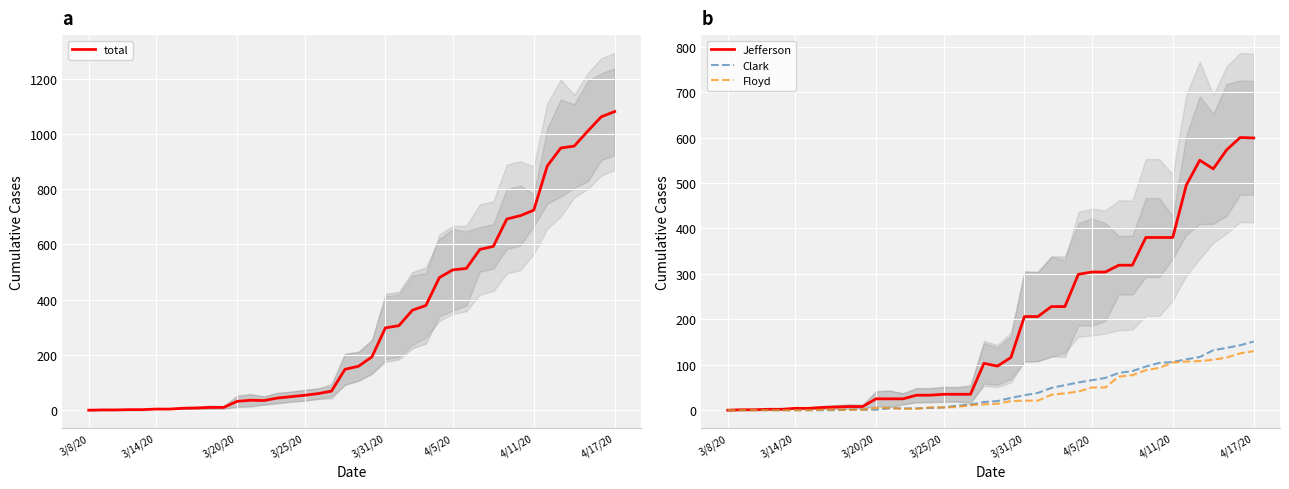

What is the highest value of the Jefferson series?

600